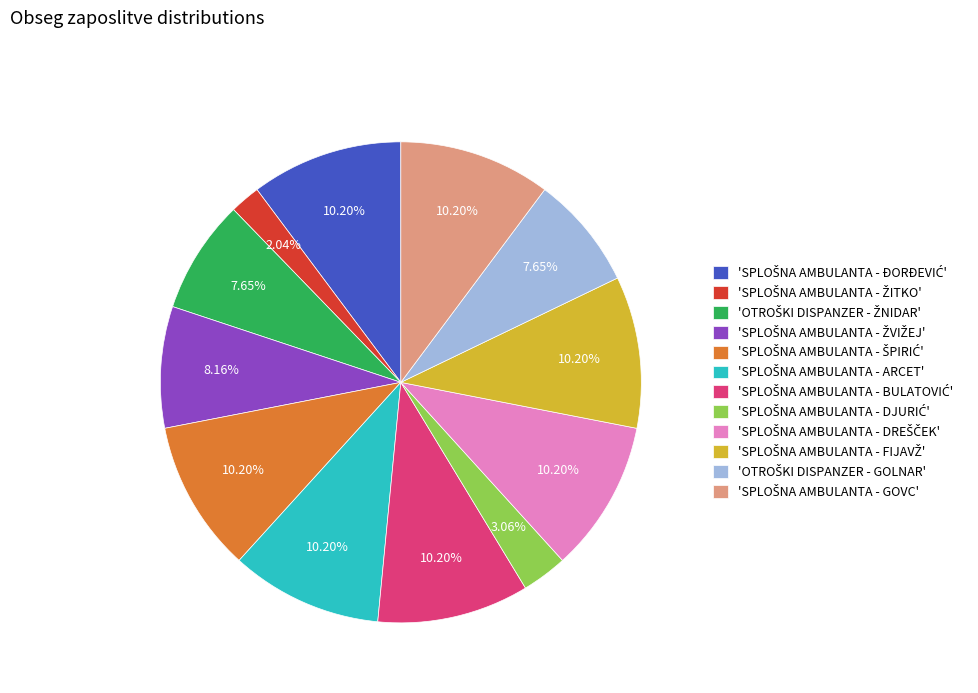

Does any single category account for the majority?

No